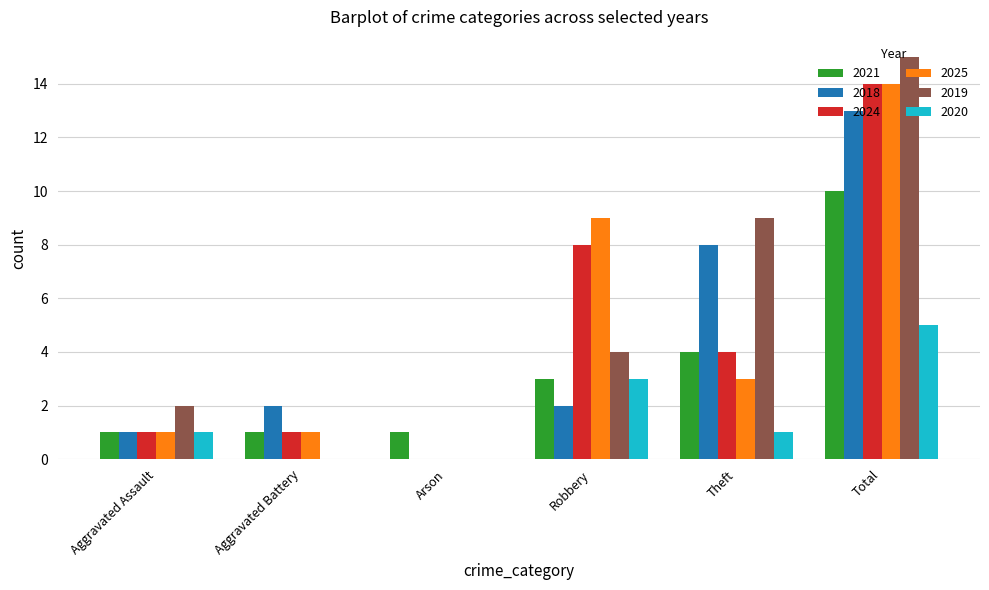

How many groups of bars are there?

6